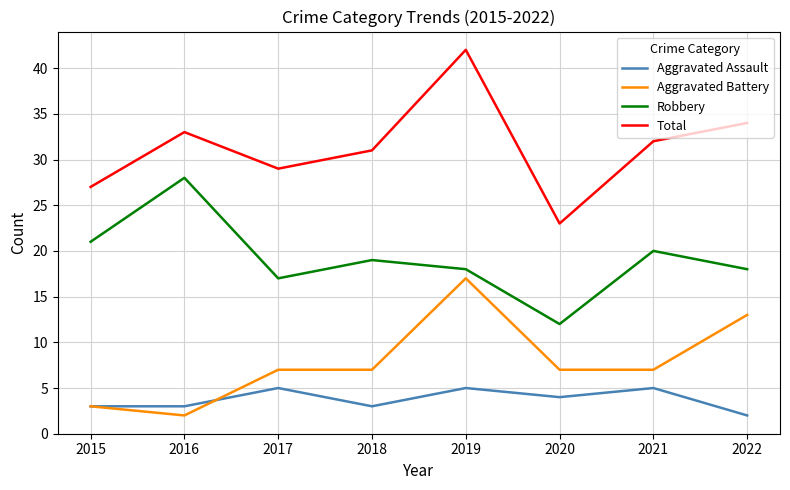

List the series in order of their peak value, highest first.

Total, Robbery, Aggravated Battery, Aggravated Assault